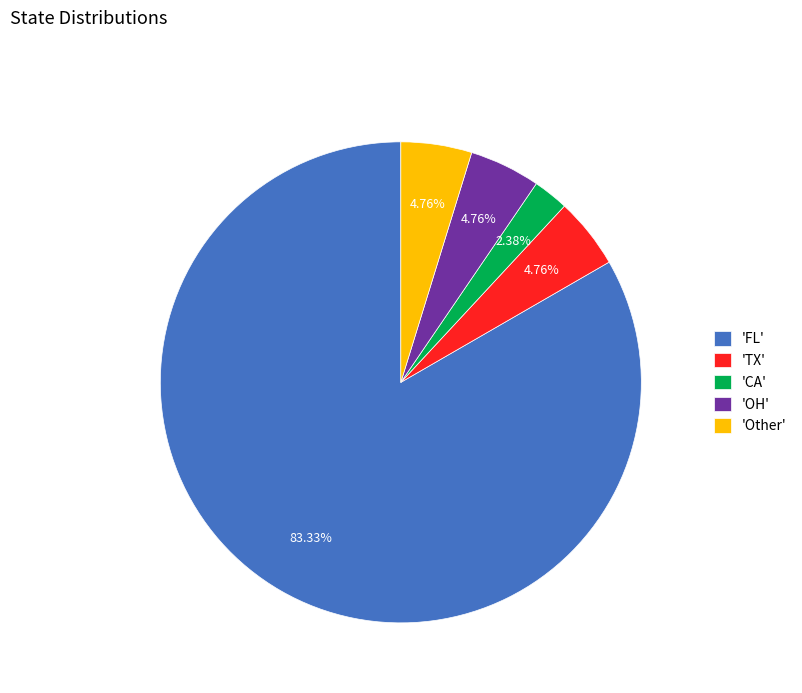

What is the majority slice?

'FL'